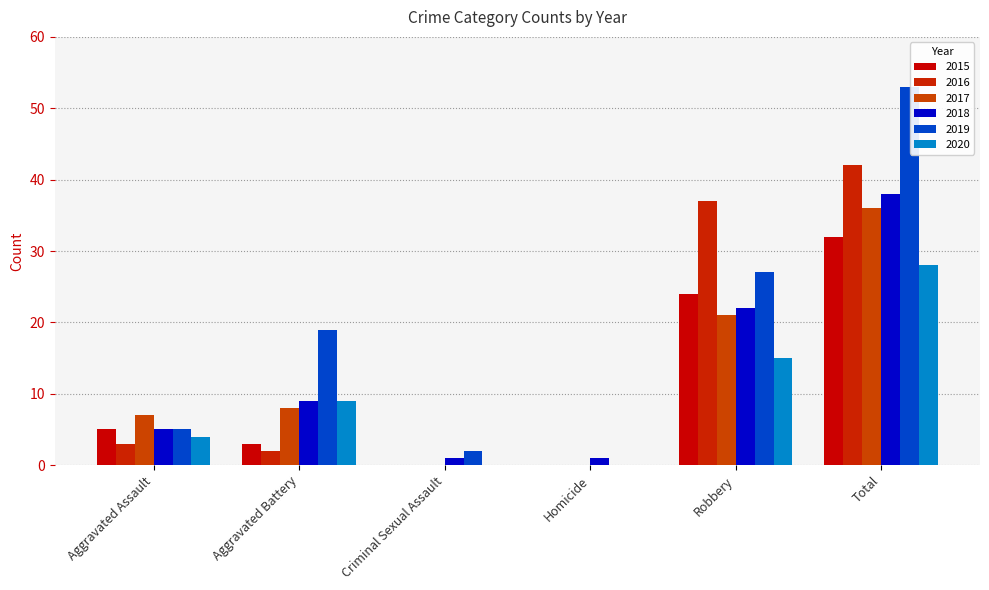

The 2019 series shows 16 at Robbery. True or false?

False